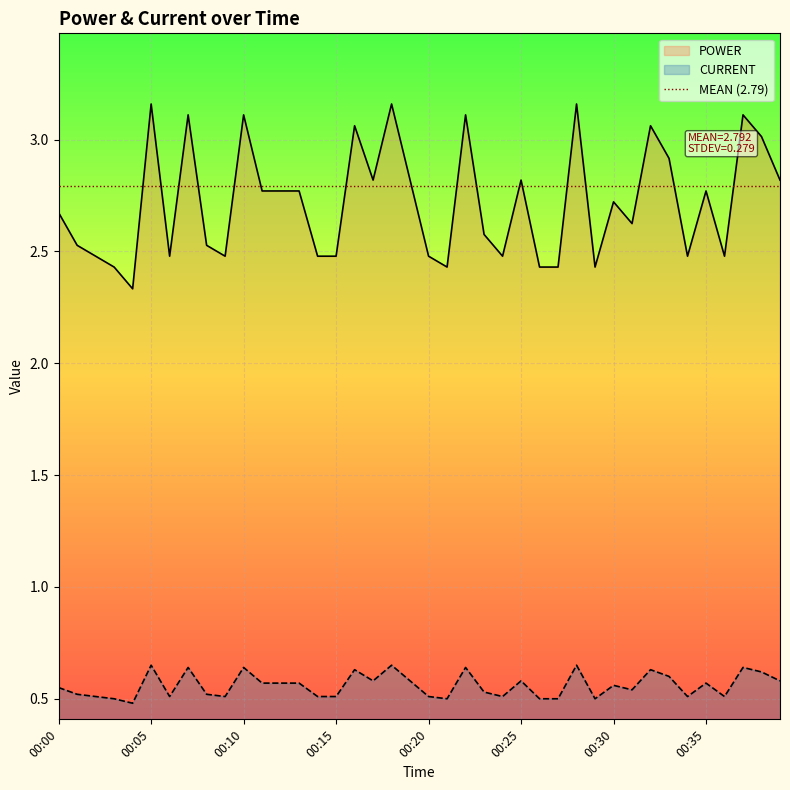

What is the greatest value displayed?

3.2